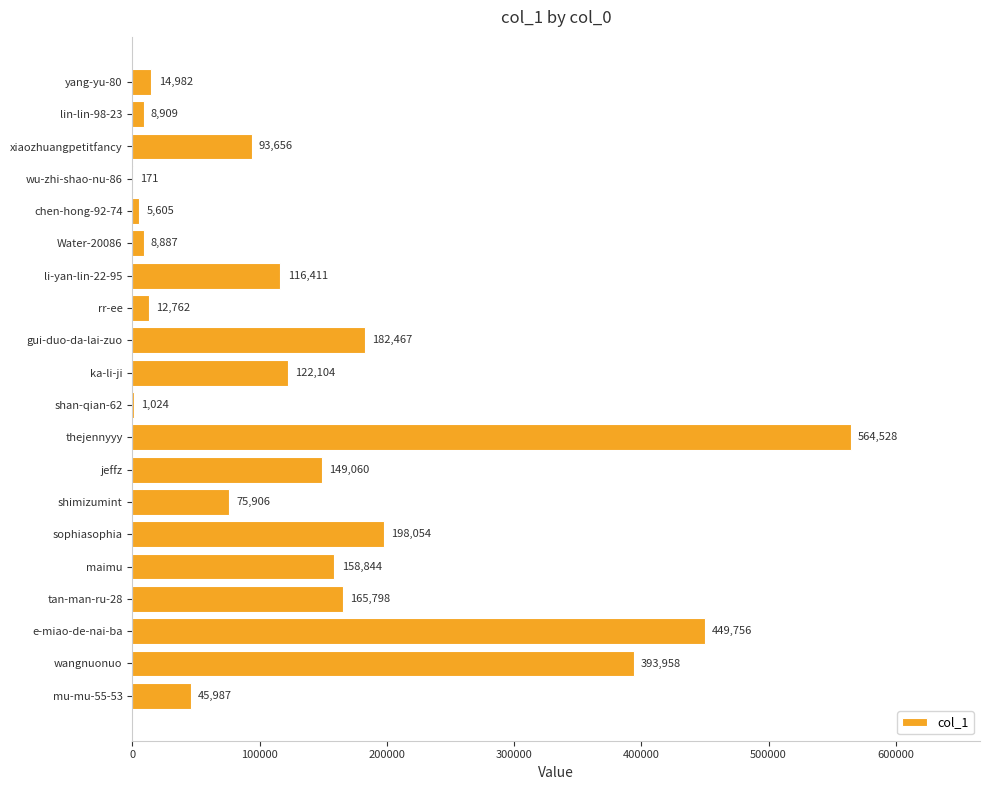

Read the value at sophiasophia, to the nearest 50.

198050